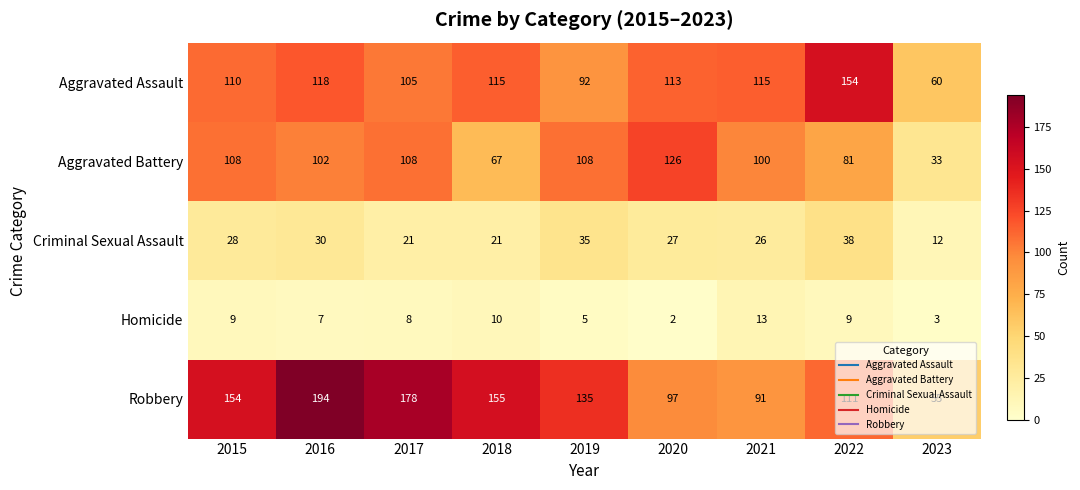

What is the difference between the Aggravated Battery values at 2021 and 2015?

8